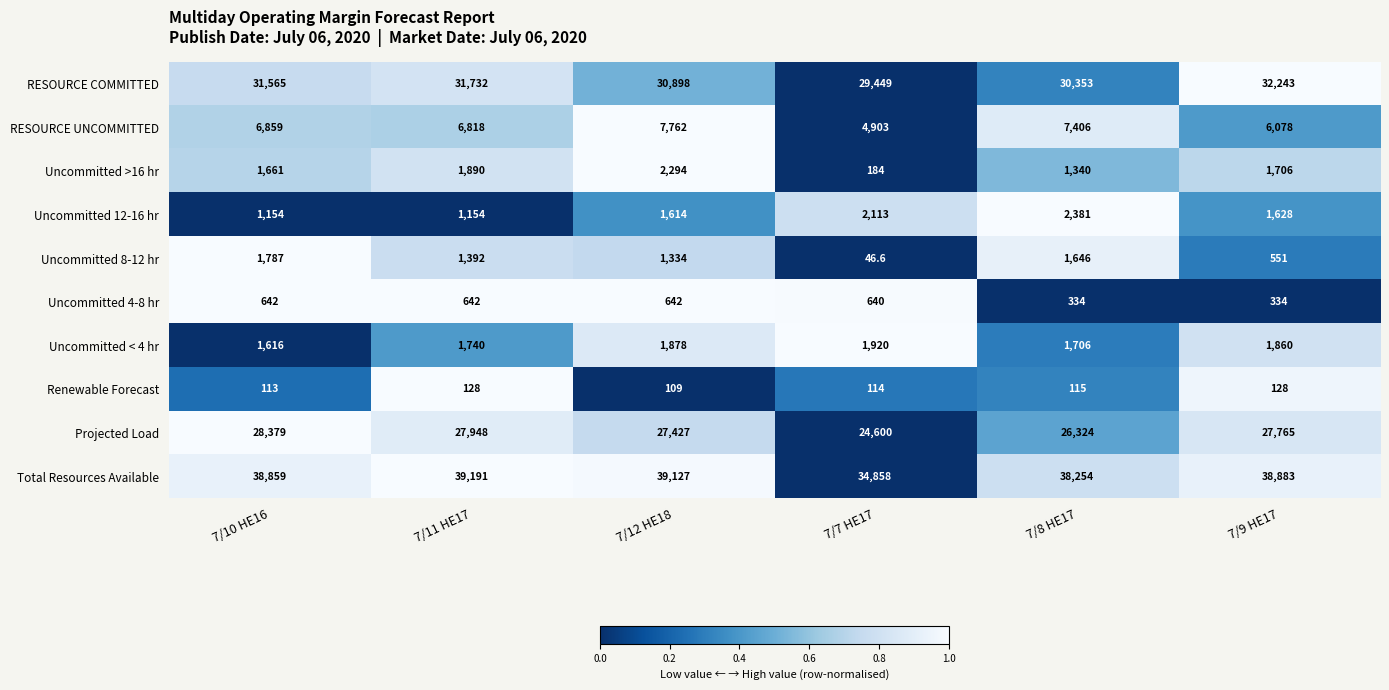

What is the difference between the second highest and second lowest values in the Uncommitted 12-16 hr series?

959.0